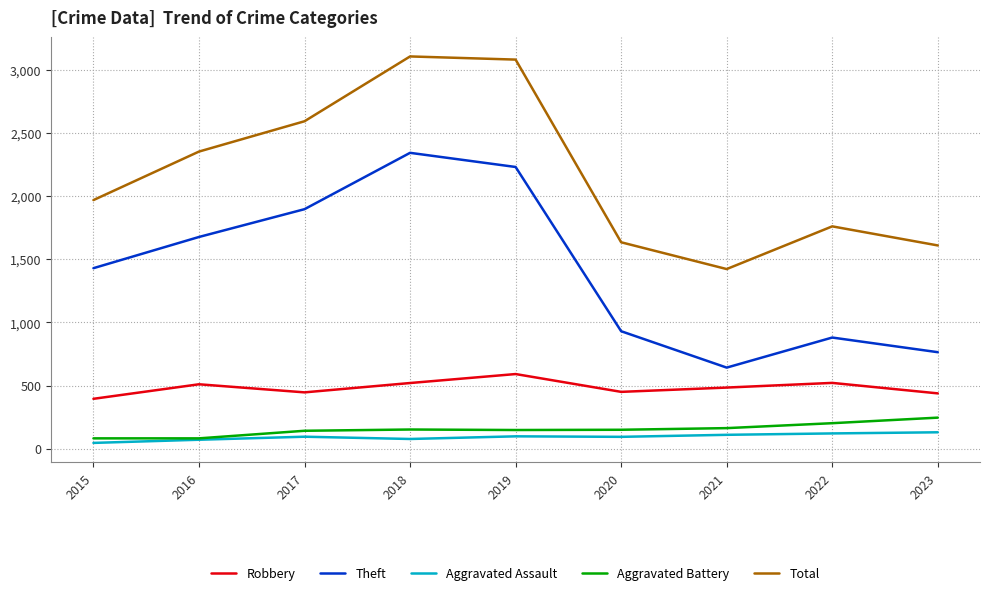

What is the minimum value shown in the chart?

46